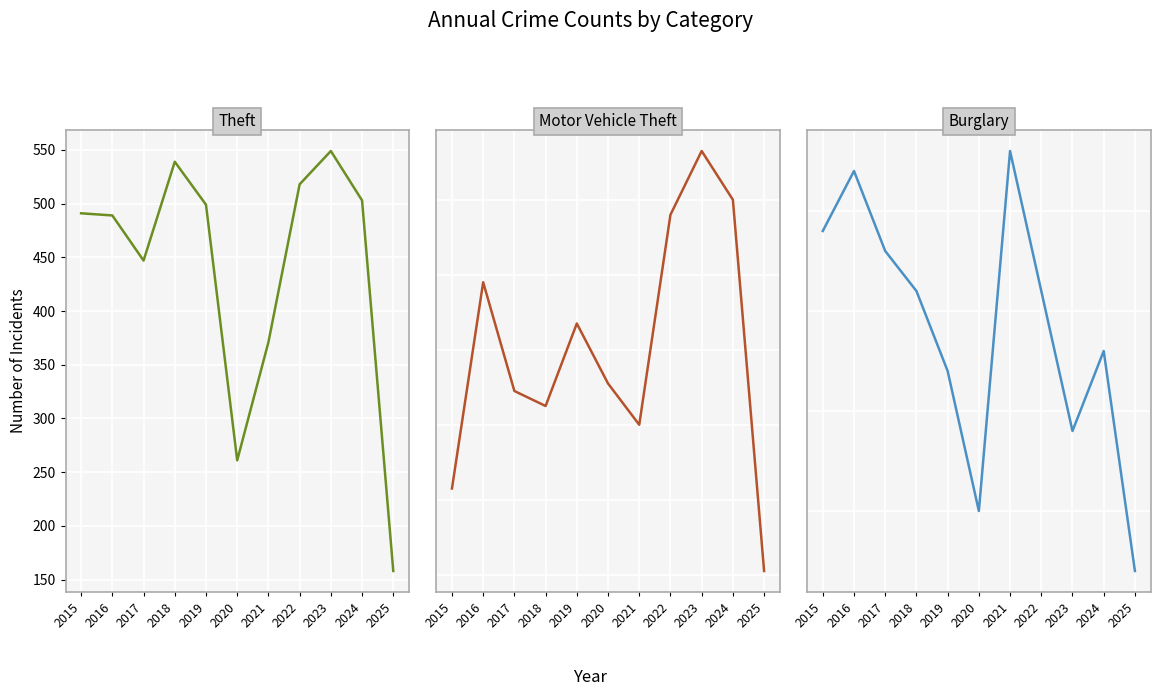

How many categories are shown in the chart?

11